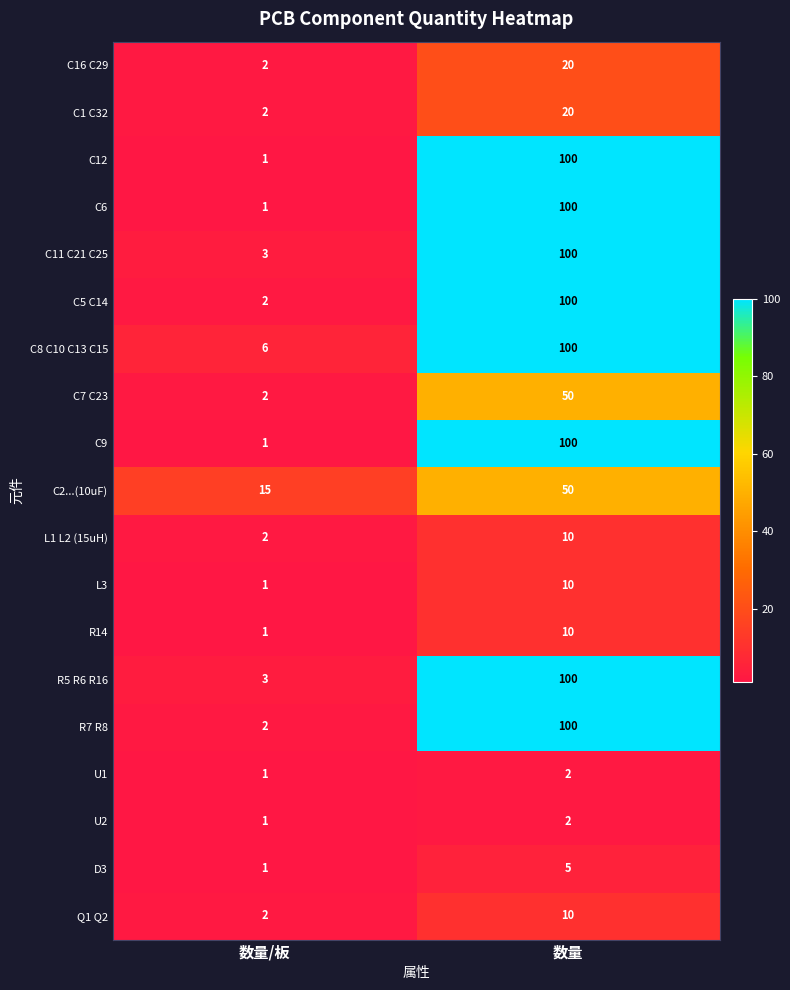

What is the sum of the R7 R8 values at 数量 and 数量/板?

102